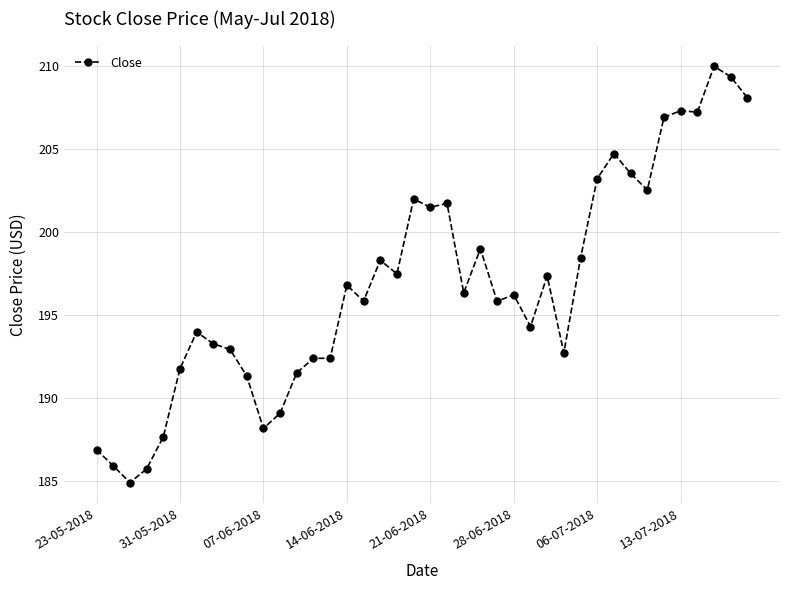

What is the sum of all values?

7875.1